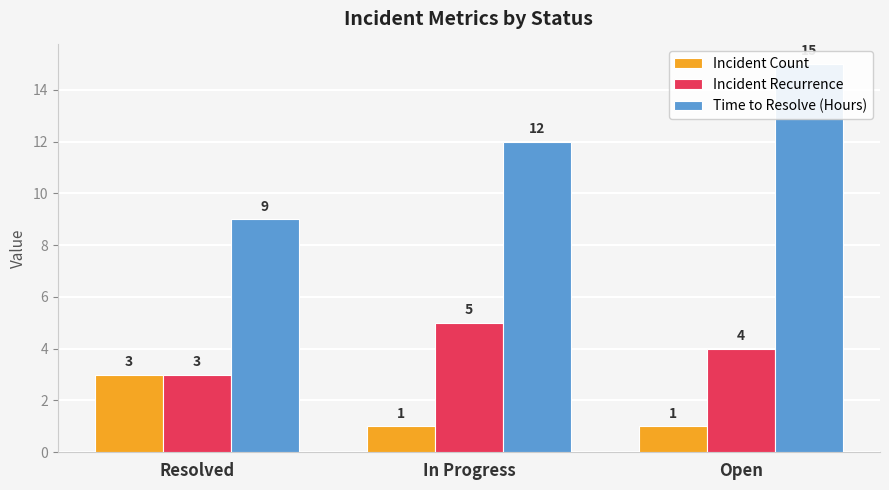

What is the spread (max minus min) of values at Resolved?

6